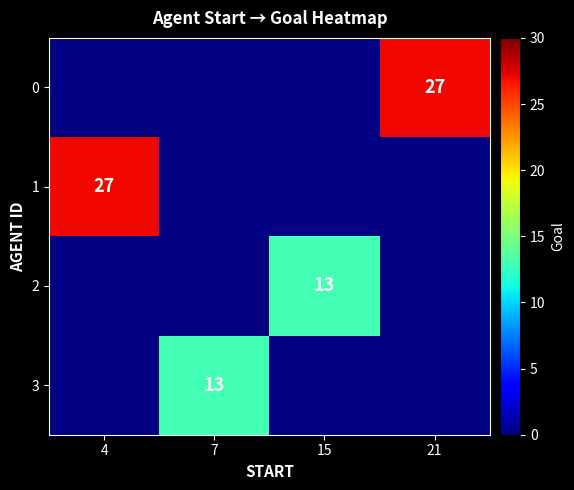

True or false: 3 has a value of 13 at 7.

True